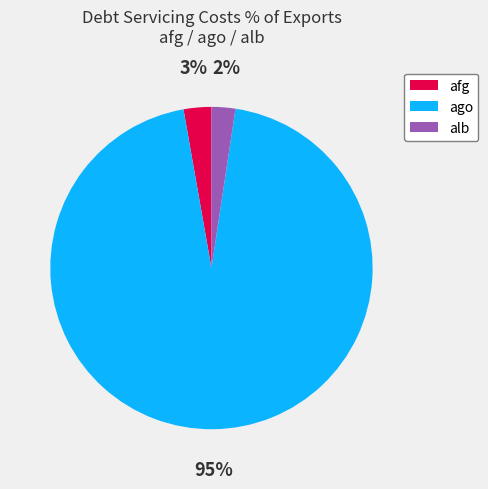

What is the largest slice in the pie chart?

ago